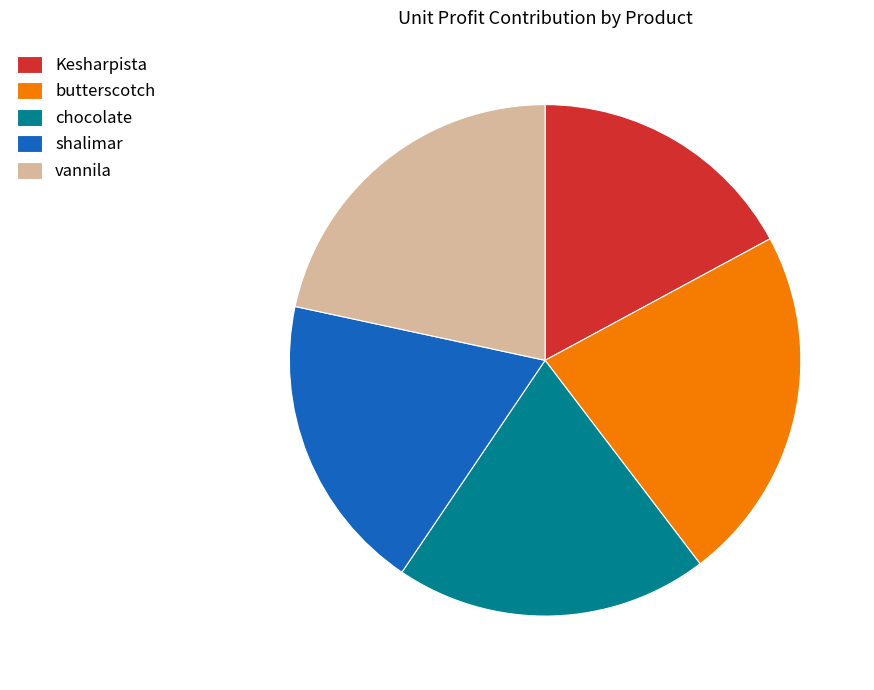

Which slice is the largest?

butterscotch